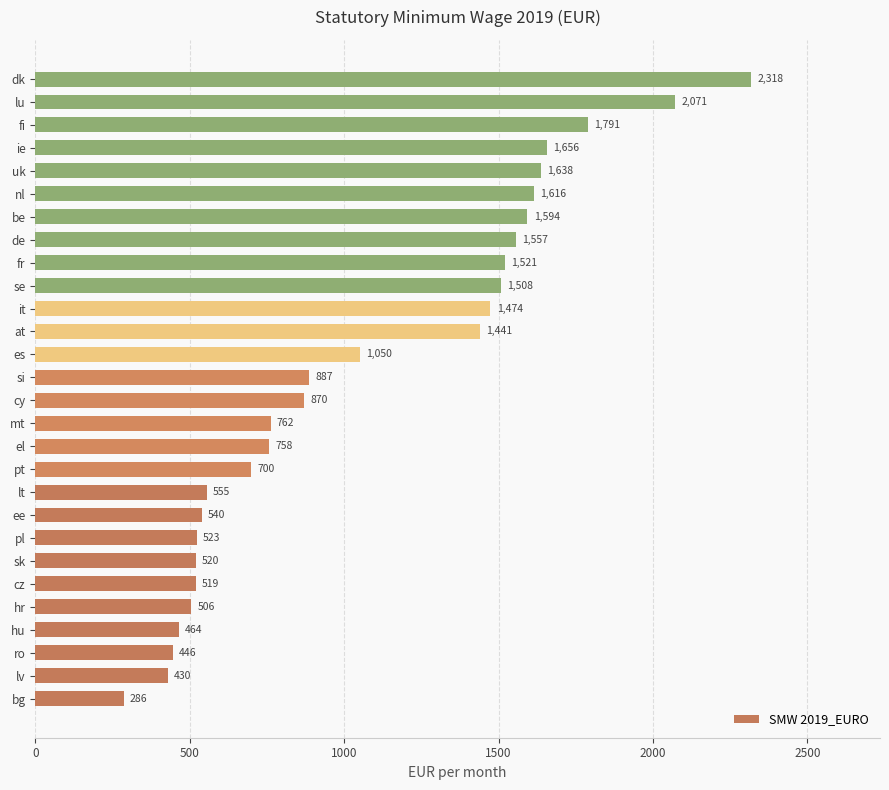

What value does the data have at bg?

286.3